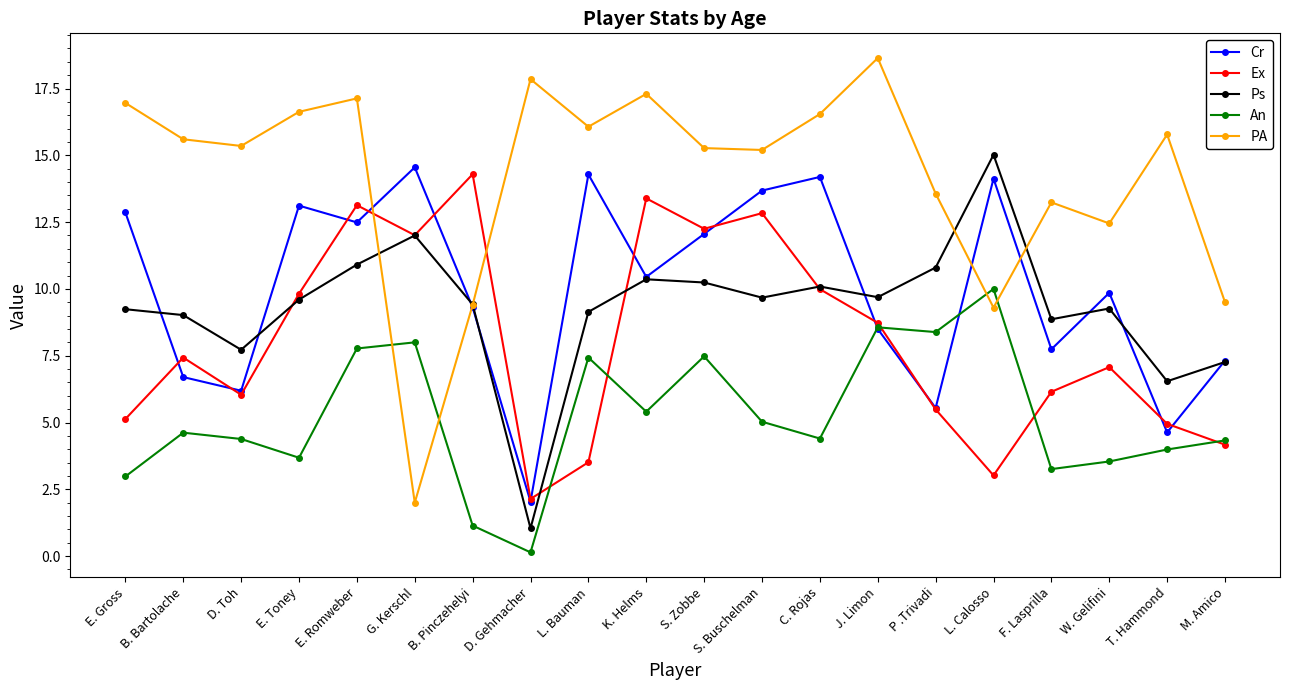

At which label is Ps closest to 8?

D. Toh